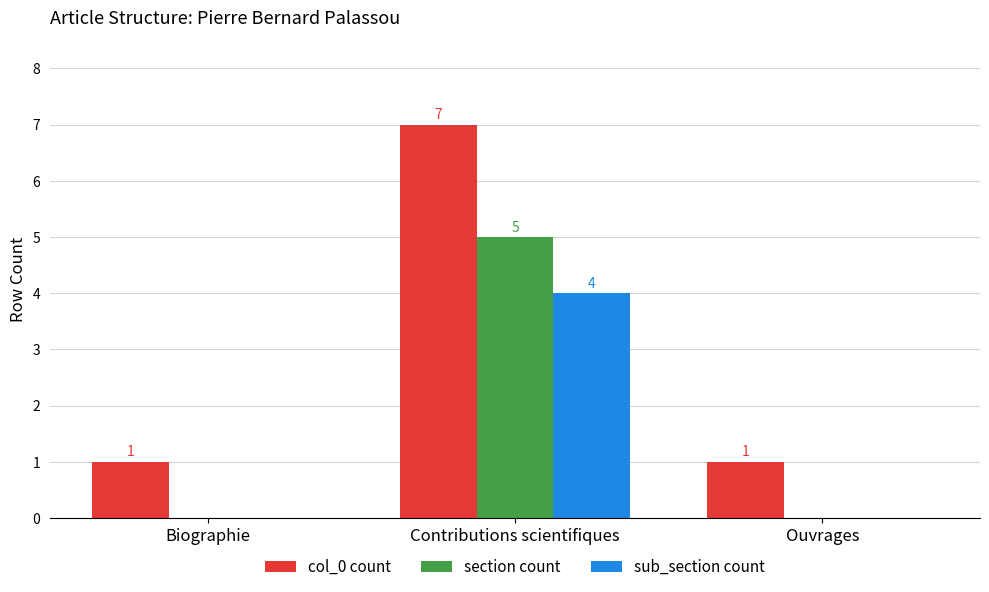

True or false: sub_section count has a value of 4 at Contributions scientifiques.

True